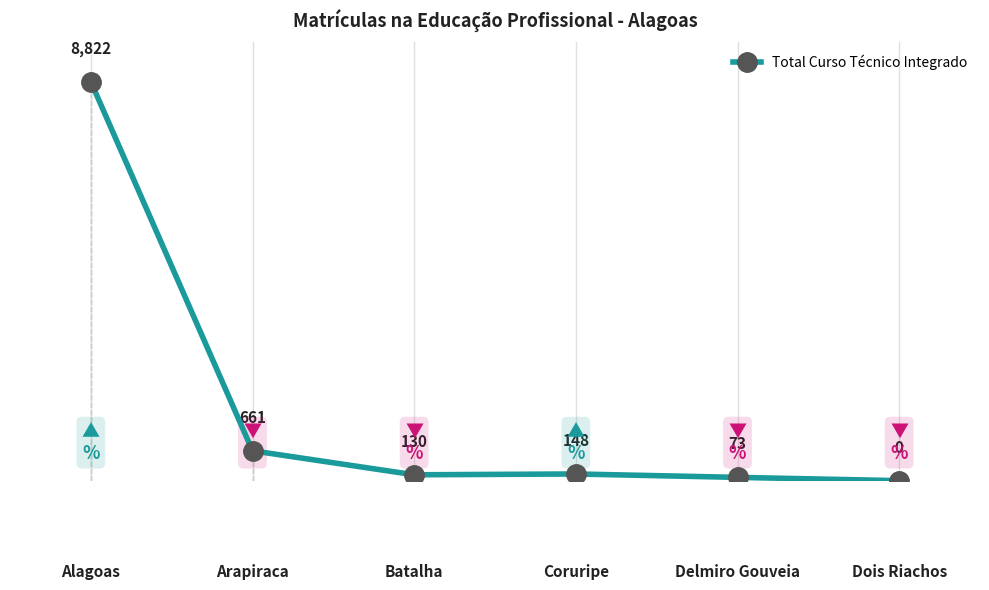

How many lines are shown in the chart?

1